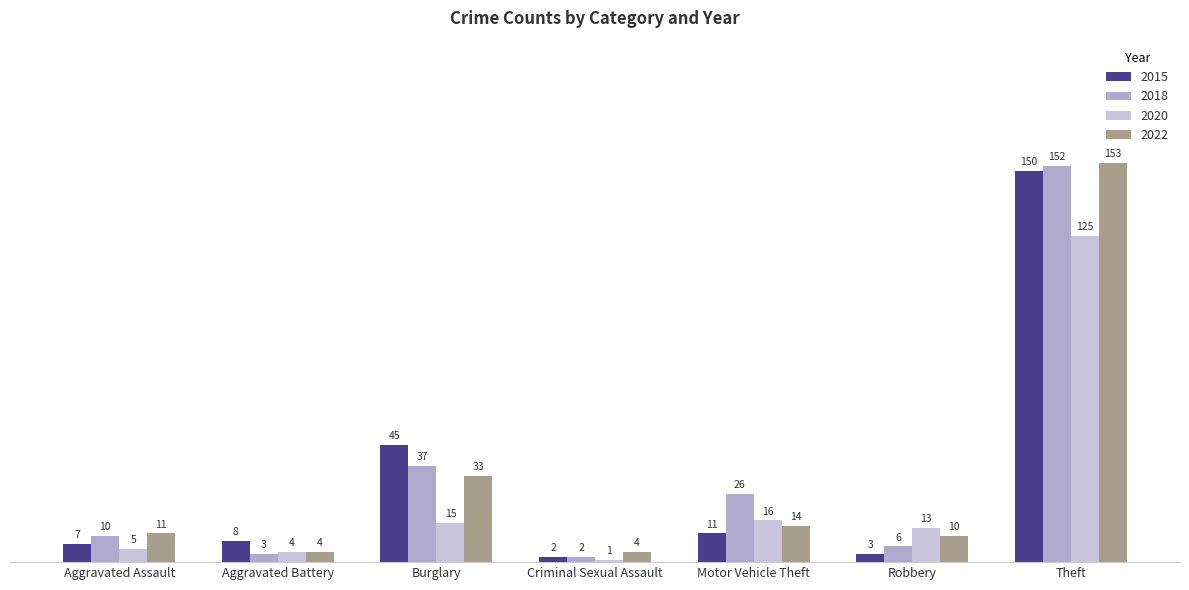

Are the bars grouped side by side (vs. stacked)?

Yes